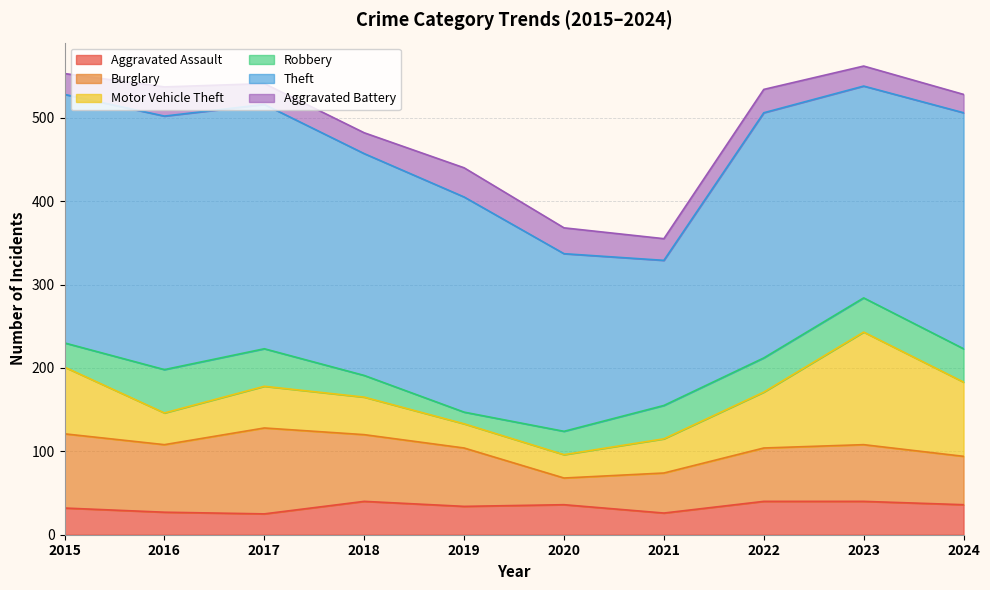

At which label does Aggravated Assault first exceed 36?

2018